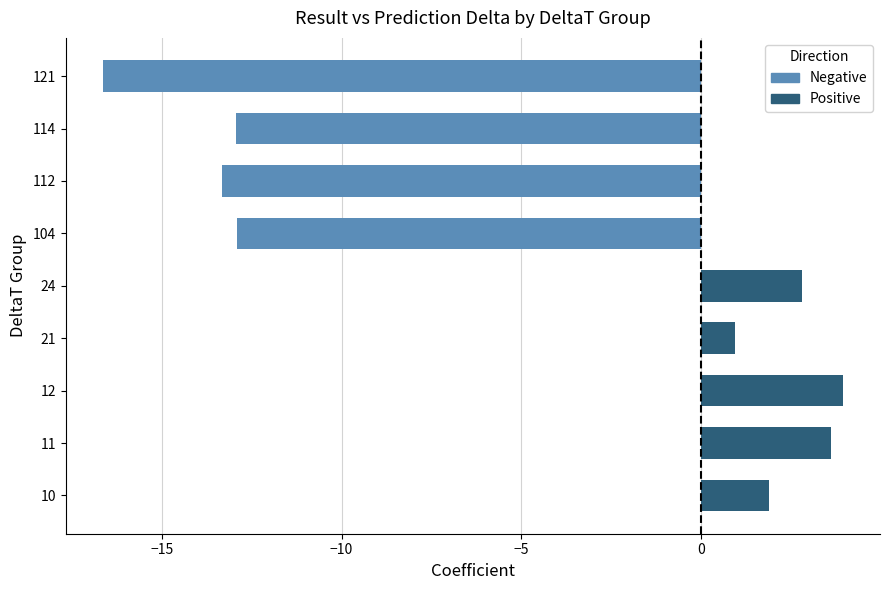

What is the sum of all values?

-42.6